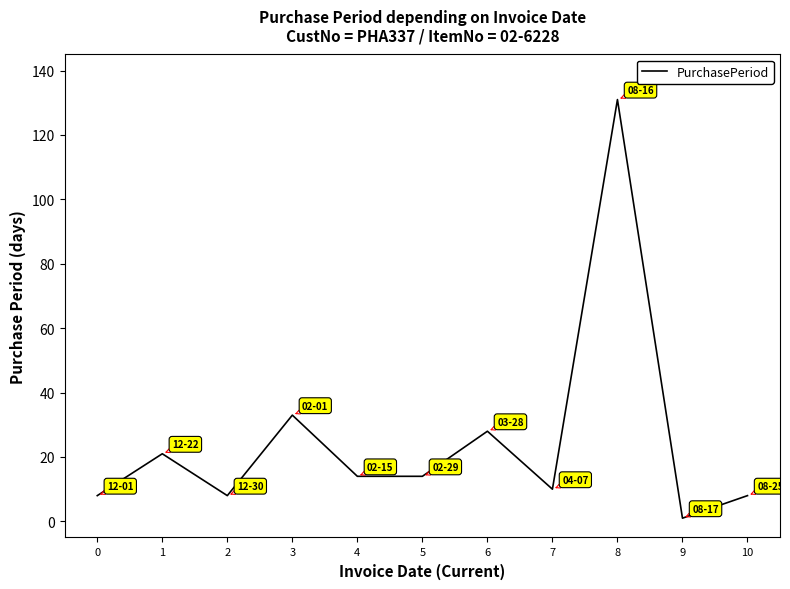

What is the change in value from 5 to 8?

+117